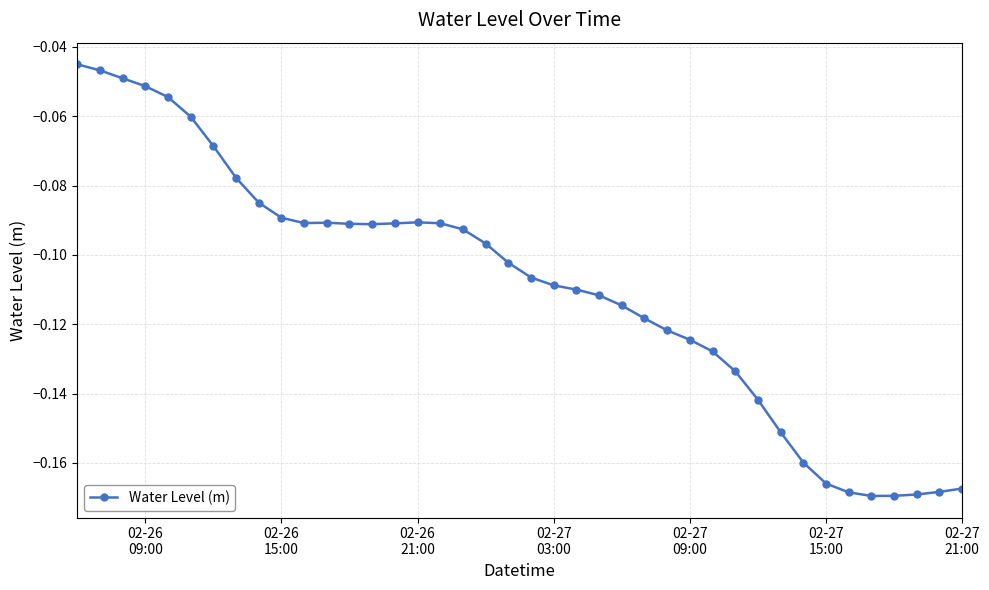

True or false: the data has more than 0 interior local peaks.

True